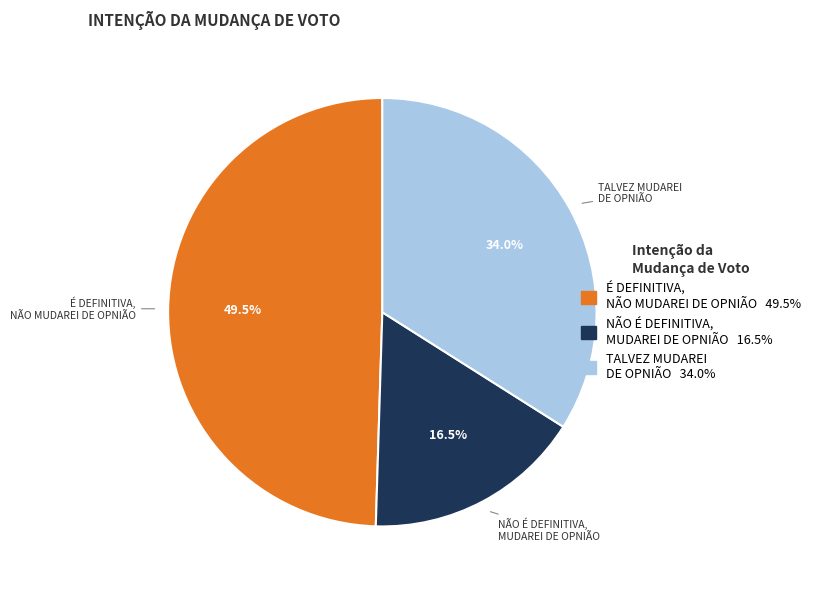

To the nearest percent, what is the average slice percentage?

33%